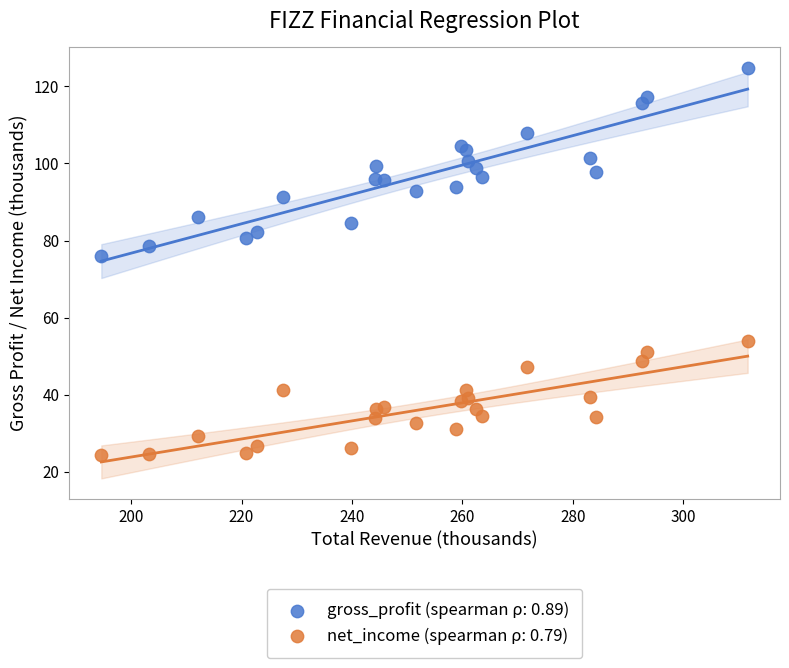

Across all series, what Y value is closest to 74?

76.0